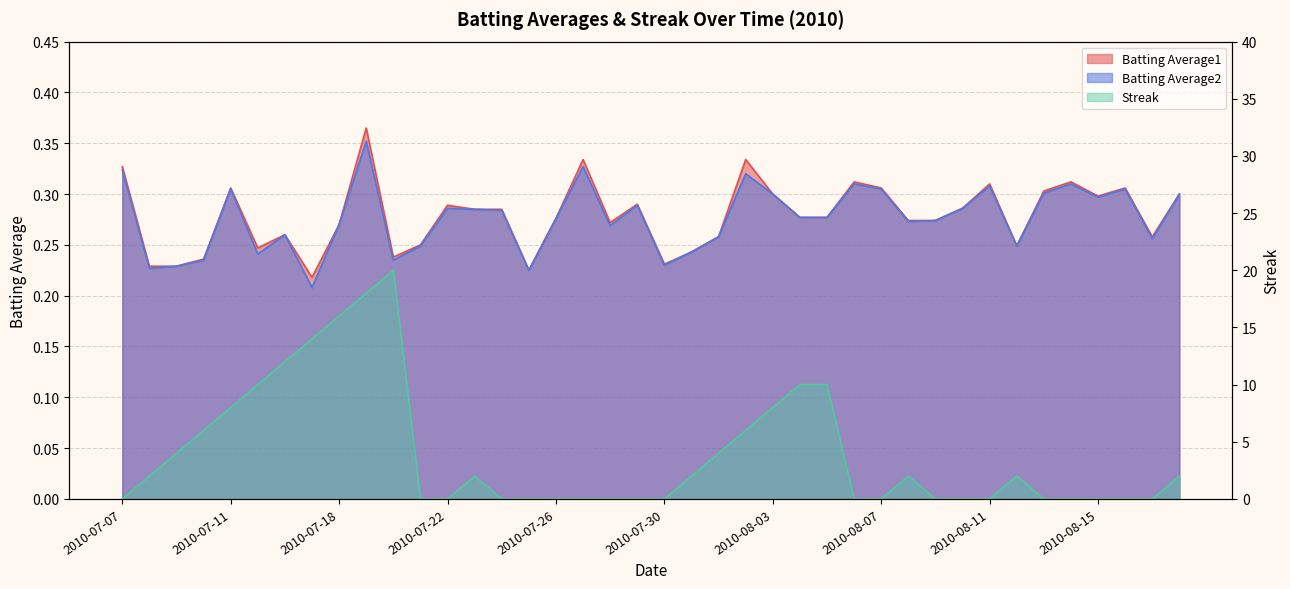

List the labels in order of Streak value, smallest first.

2010-07-07, 2010-07-21, 2010-07-22, 2010-07-24, 2010-07-25, 2010-07-26, 2010-07-27, 2010-07-28, 2010-07-29, 2010-07-30, 2010-08-06, 2010-08-07, 2010-08-09, 2010-08-10, 2010-08-11, 2010-08-13, 2010-08-14, 2010-08-15, 2010-08-16, 2010-08-17, 2010-07-08, 2010-07-23, 2010-07-31, 2010-08-08, 2010-08-12, 2010-08-18, 2010-07-09, 2010-08-01, 2010-07-10, 2010-08-02, 2010-07-11, 2010-08-03, 2010-07-15, 2010-08-04, 2010-08-05, 2010-07-16, 2010-07-17, 2010-07-18, 2010-07-19, 2010-07-20